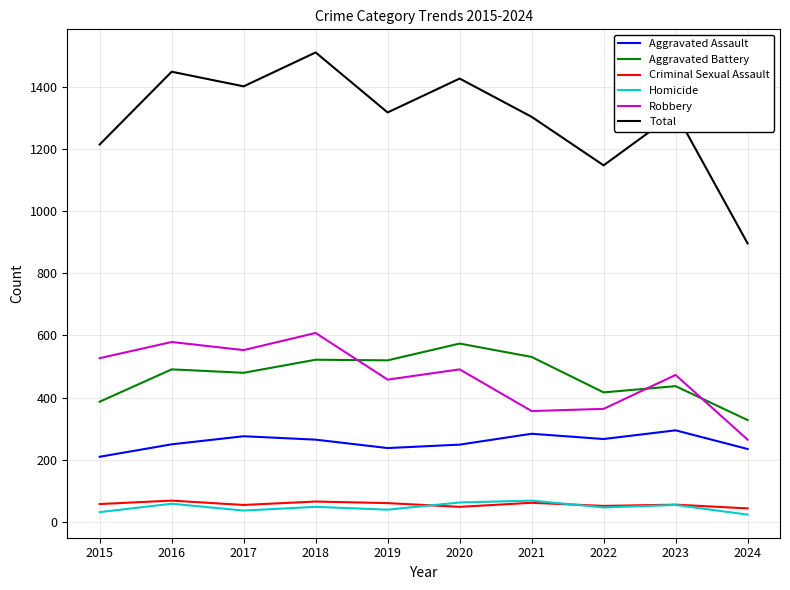

At how many categories does at least one series exceed 1255?

7